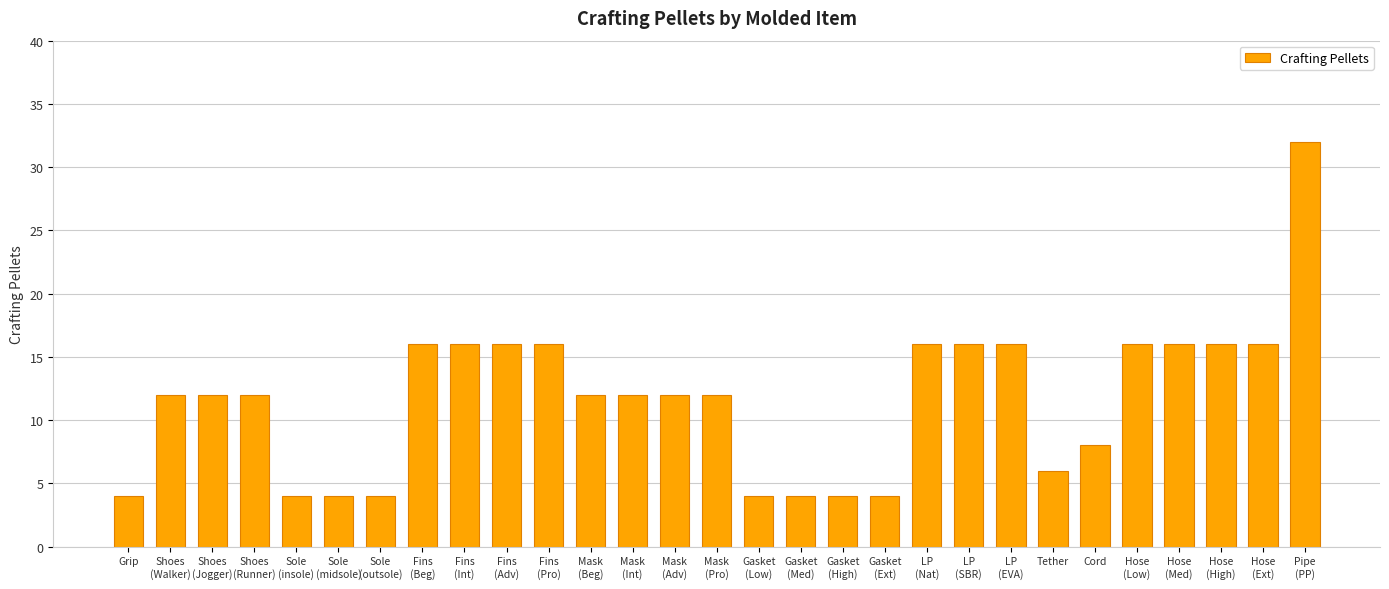

What is the approximate value at Mask
(Int), to the nearest 10?

10